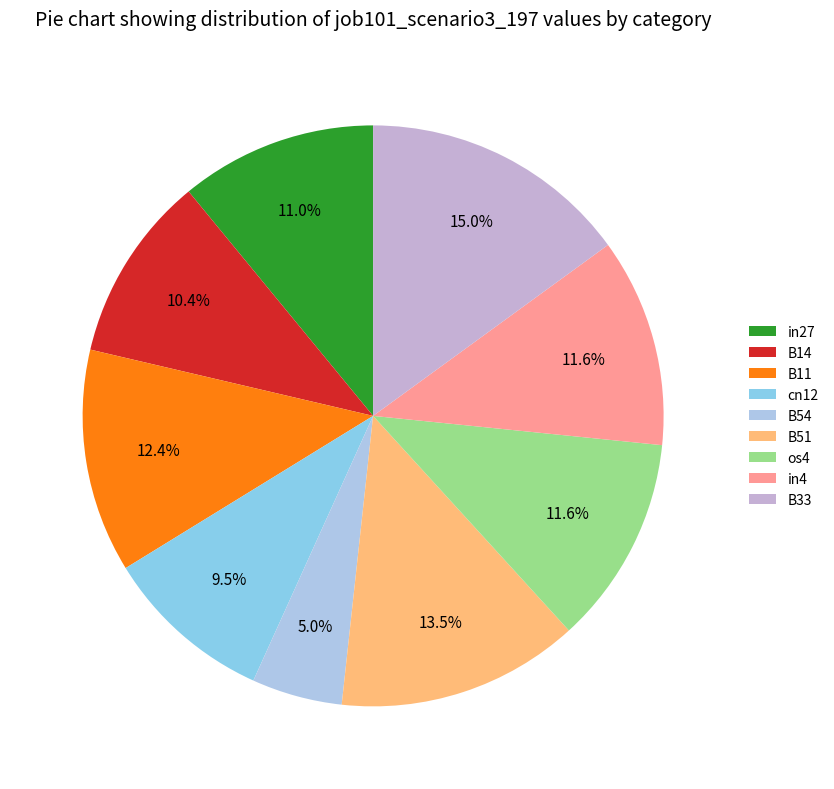

How many slices are in this pie chart?

9